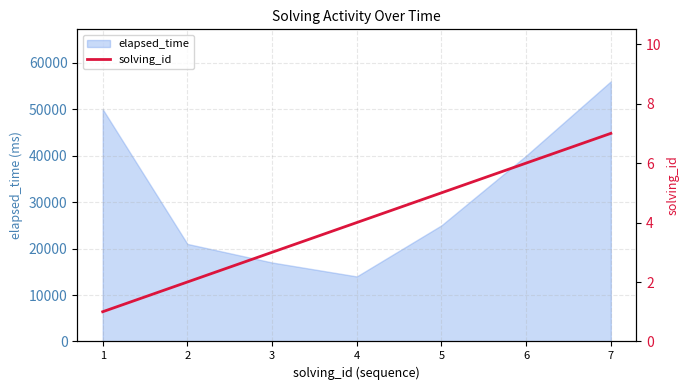

Reading right to left, what are all the values shown in this chart?

7	6	5	4	3	2	1